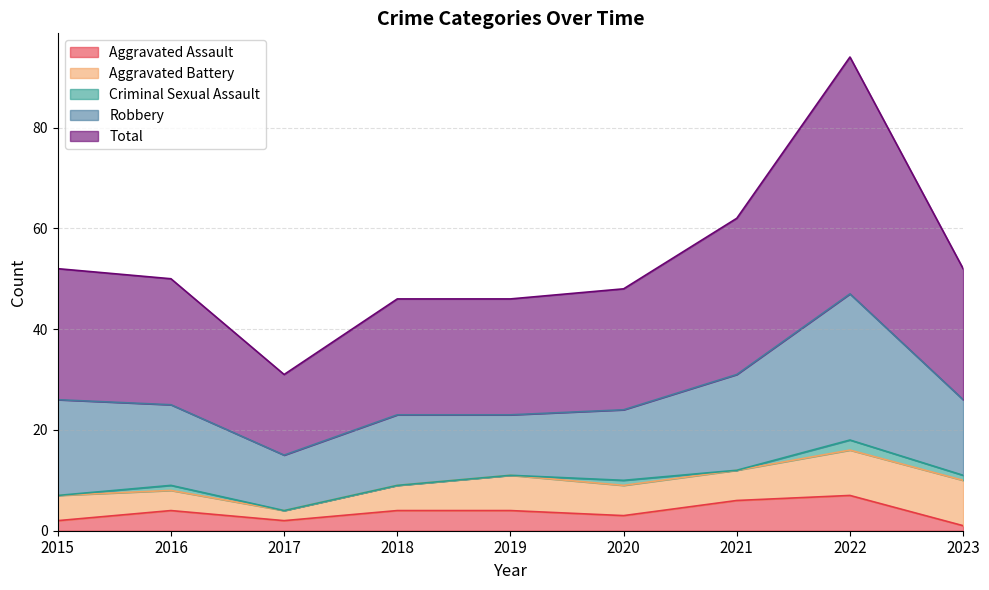

At how many categories does at least one series exceed 15?

9